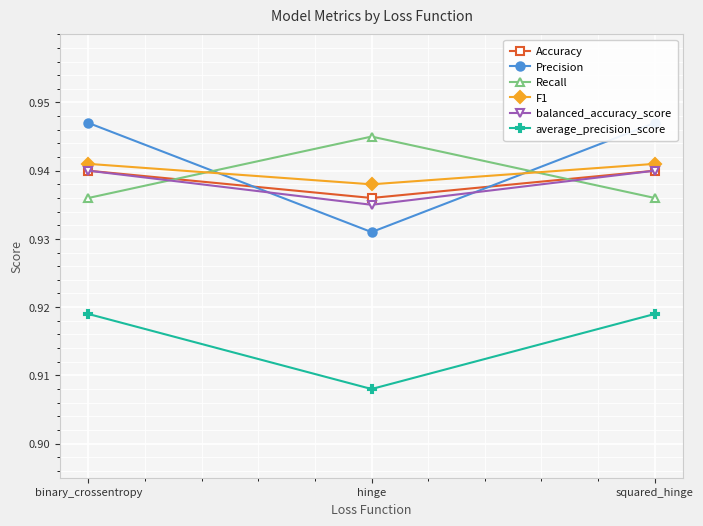

The value of Accuracy at squared_hinge is 0.4. True or false?

False